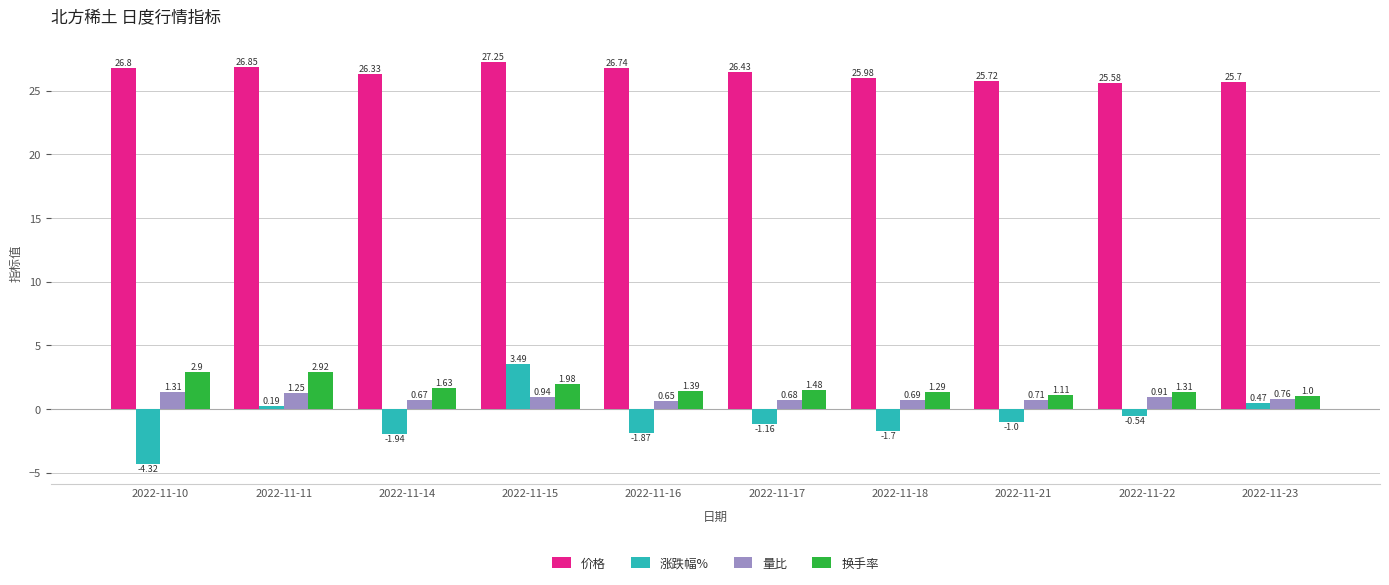

Is the value of 价格 at 2022-11-11 greater than the value of 换手率 at 2022-11-15?

Yes